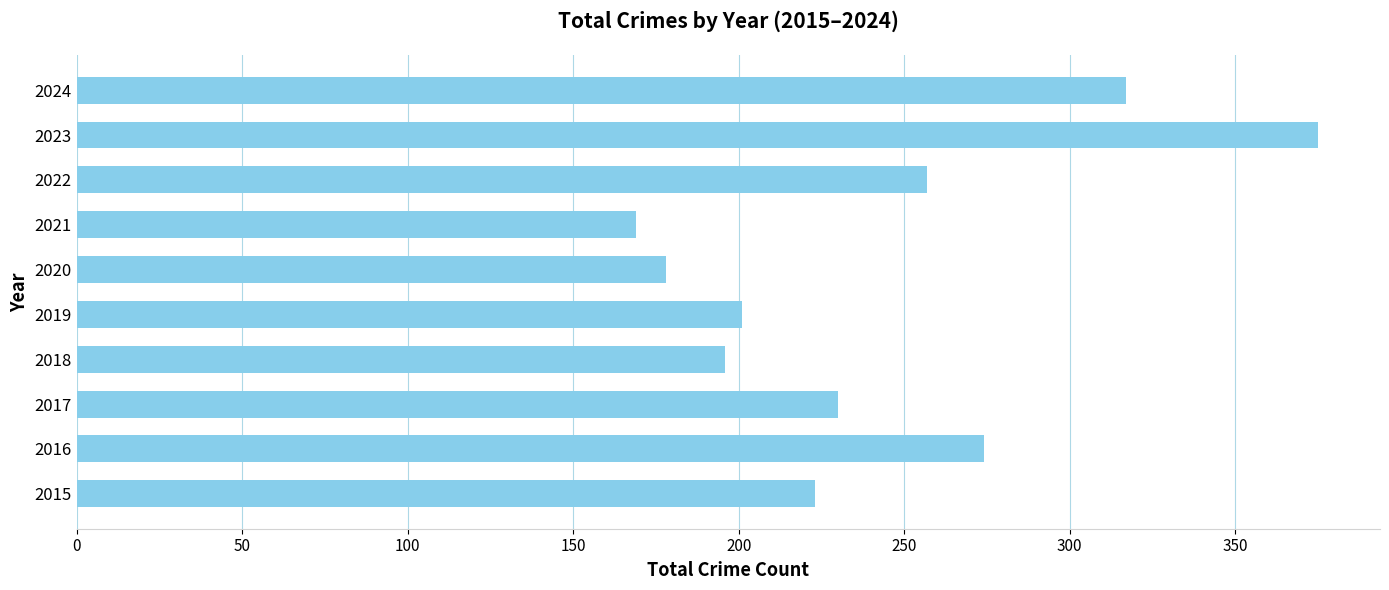

How many categories are shown in the chart?

10